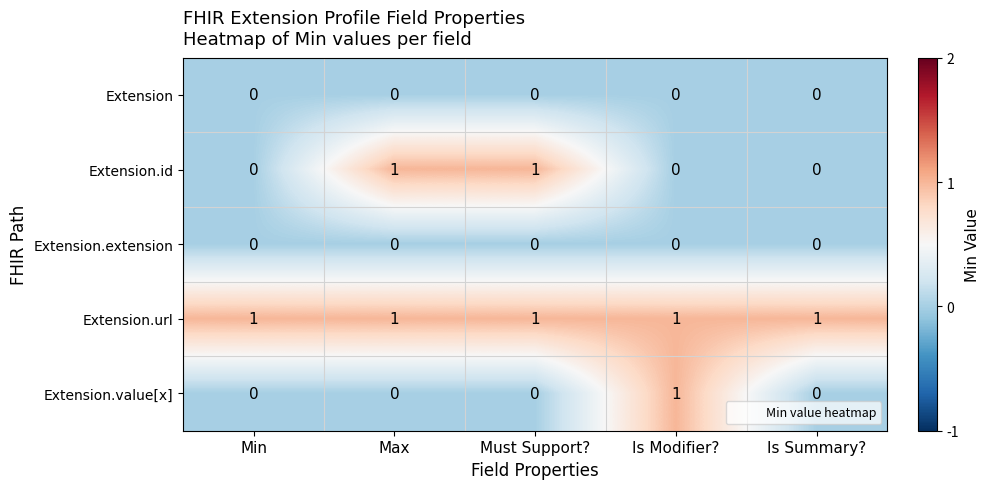

Which series has the largest total across all categories?

Extension.url